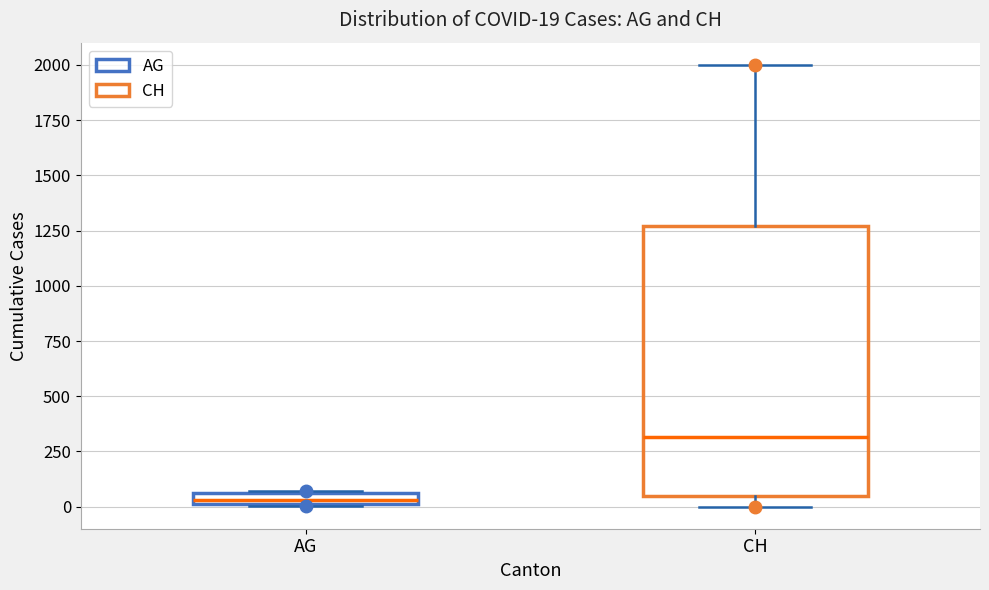

Which box has the lowest median line?

AG